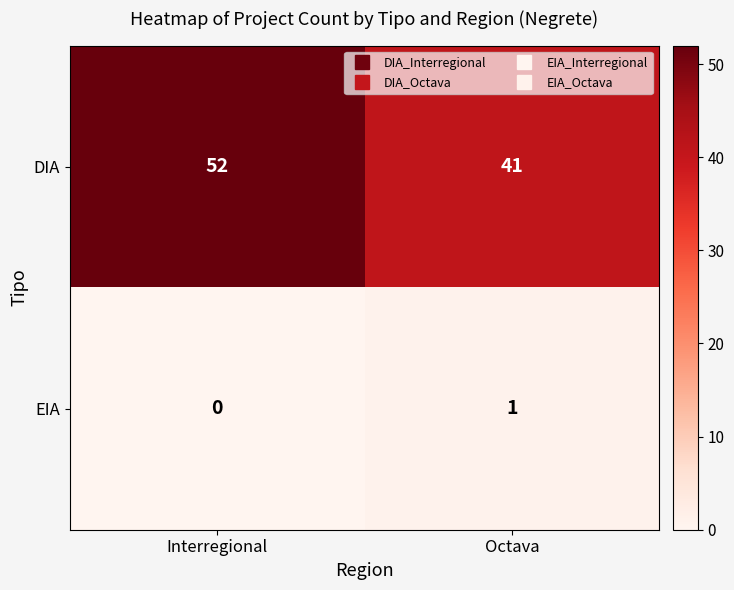

Which series has the largest range (max minus min)?

DIA